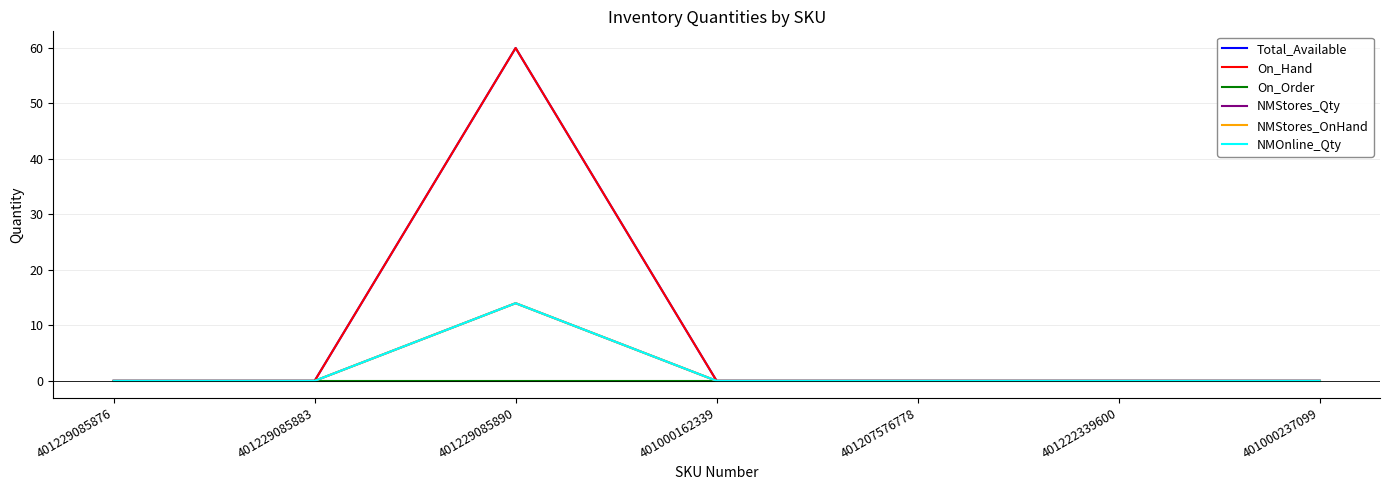

True or false: On_Order and Total_Available cross at least once.

False